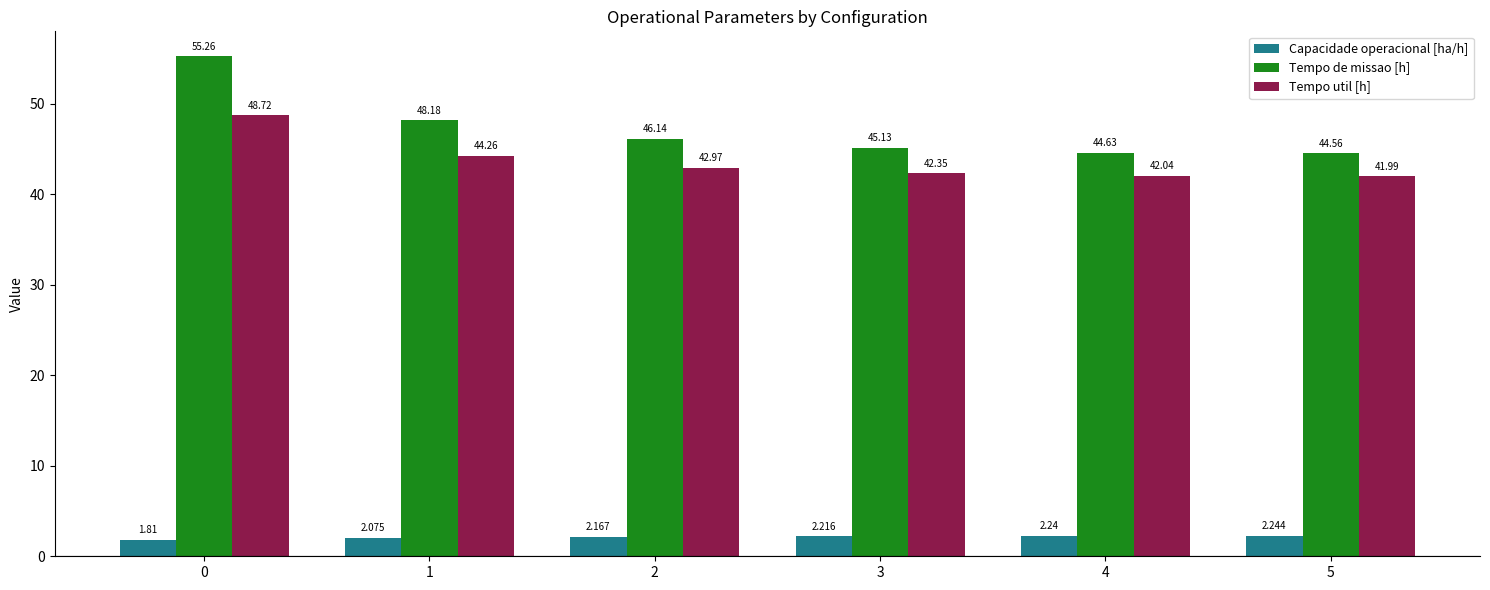

Rank the categories by Tempo de missao [h] value from highest to lowest.

0, 1, 2, 3, 4, 5